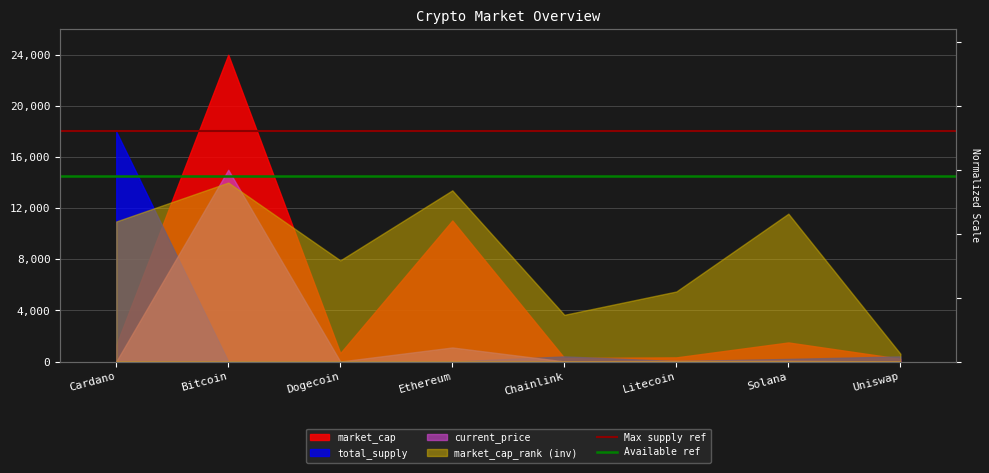

Is it true that Max supply ref equals 6954 at Cardano?

False